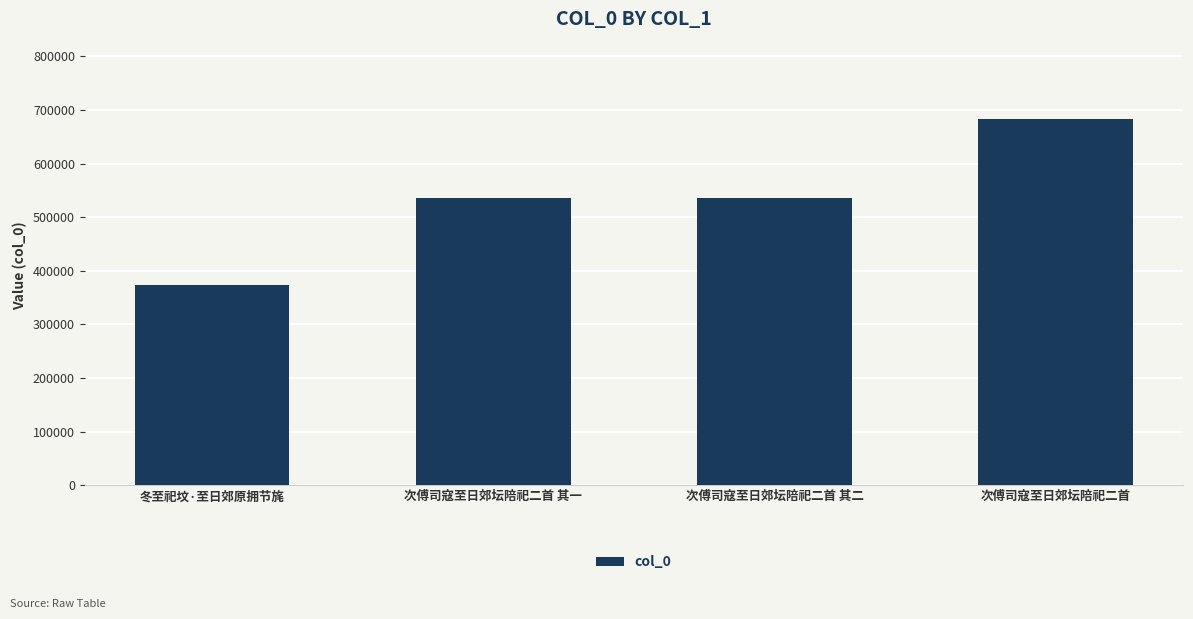

What is the change in value from 次傅司寇至日郊坛陪祀二首 其一 to 次傅司寇至日郊坛陪祀二首?

+147941